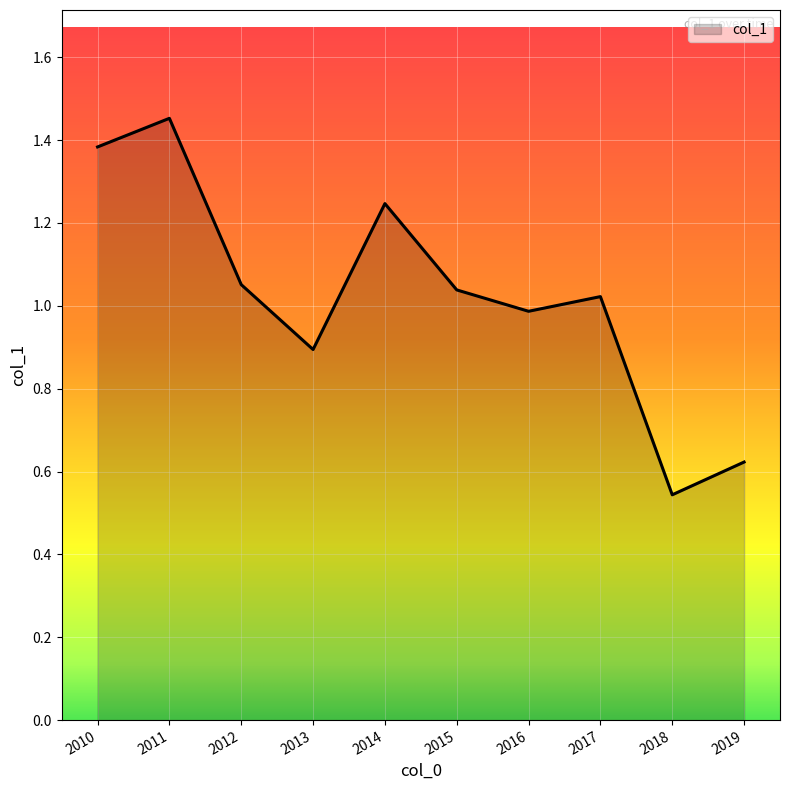

The value at 2011 is 2.6. True or false?

False